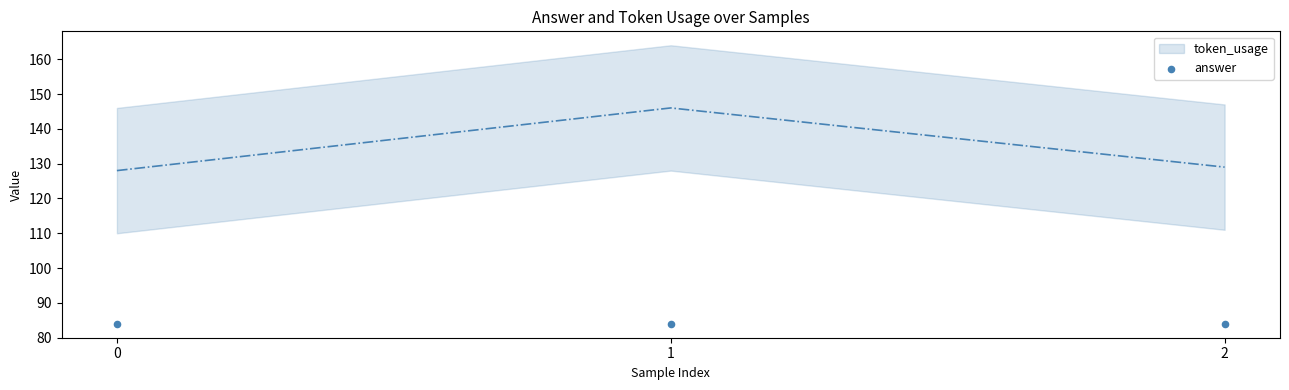

Between 0 and 1, which is larger?

1